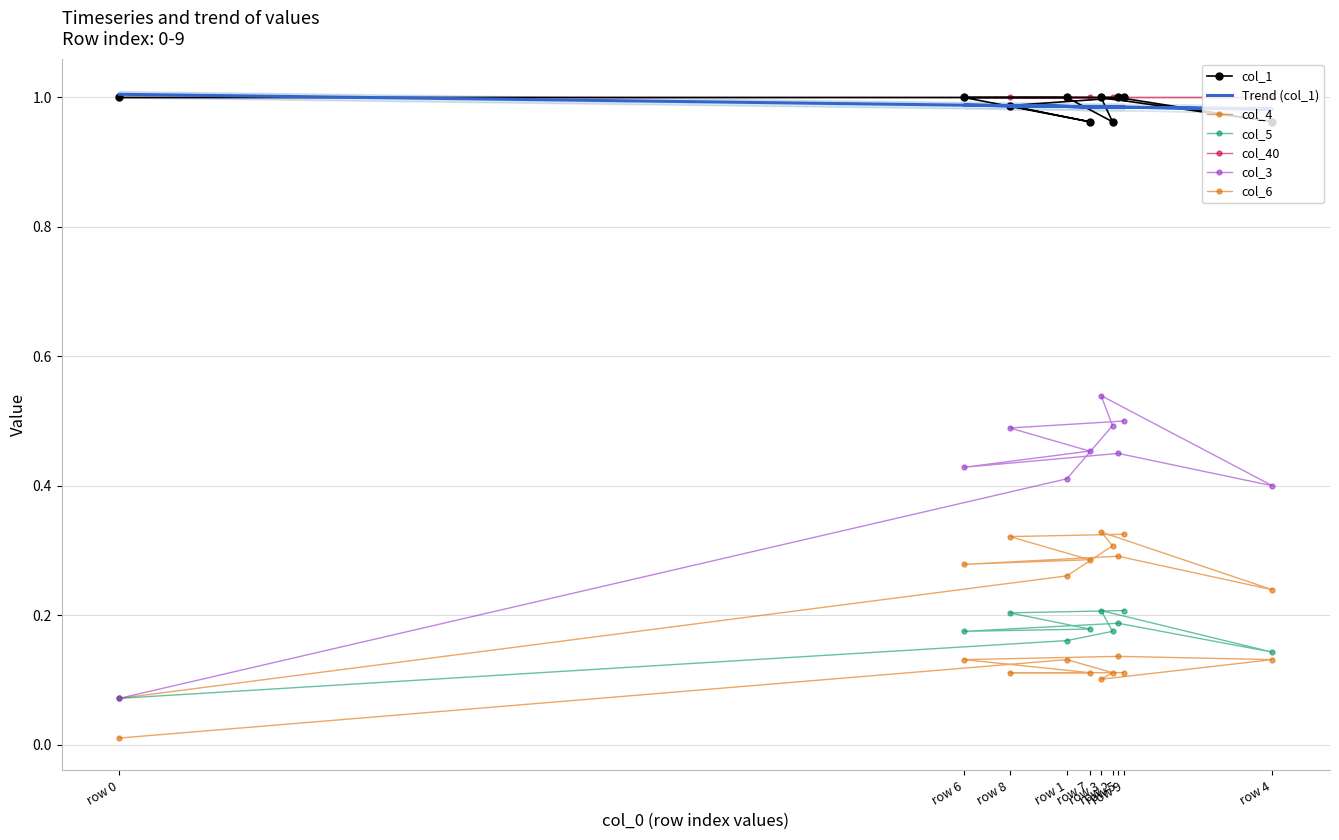

The col_1 series shows 1.0 at row 7. True or false?

True